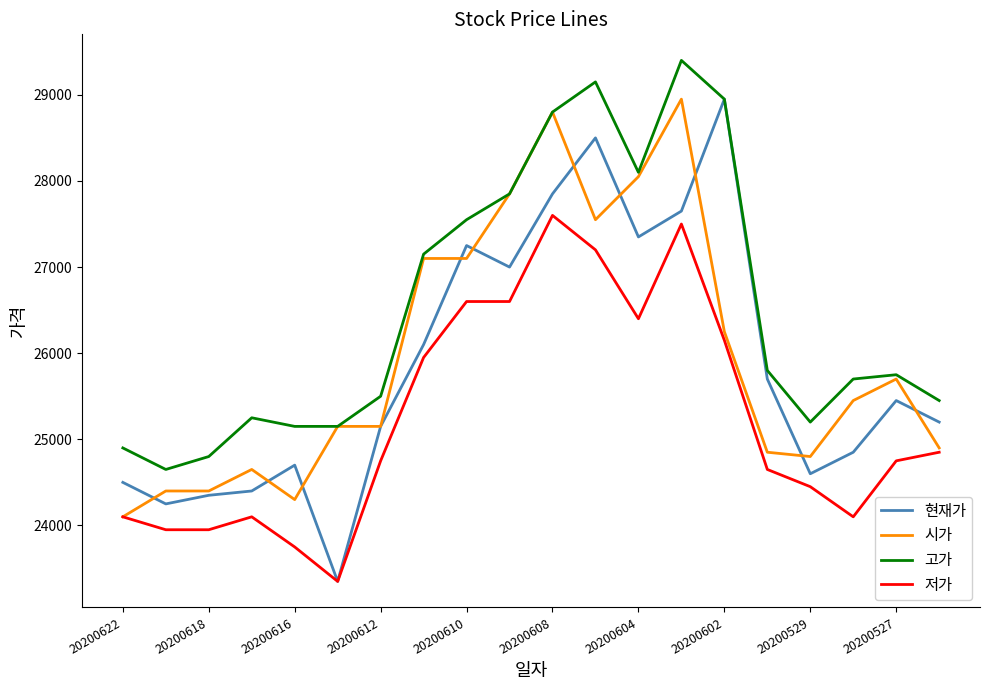

What is the smallest value displayed?

23350